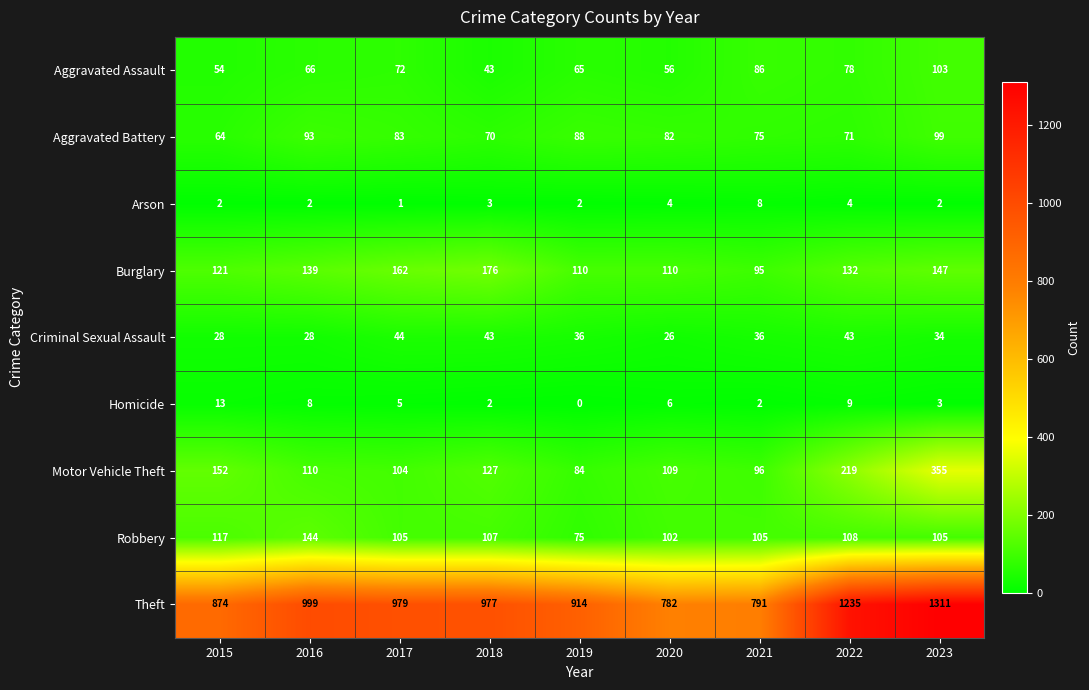

Rank the series at 2023 from lowest to highest value.

Arson, Homicide, Criminal Sexual Assault, Aggravated Battery, Aggravated Assault, Robbery, Burglary, Motor Vehicle Theft, Theft